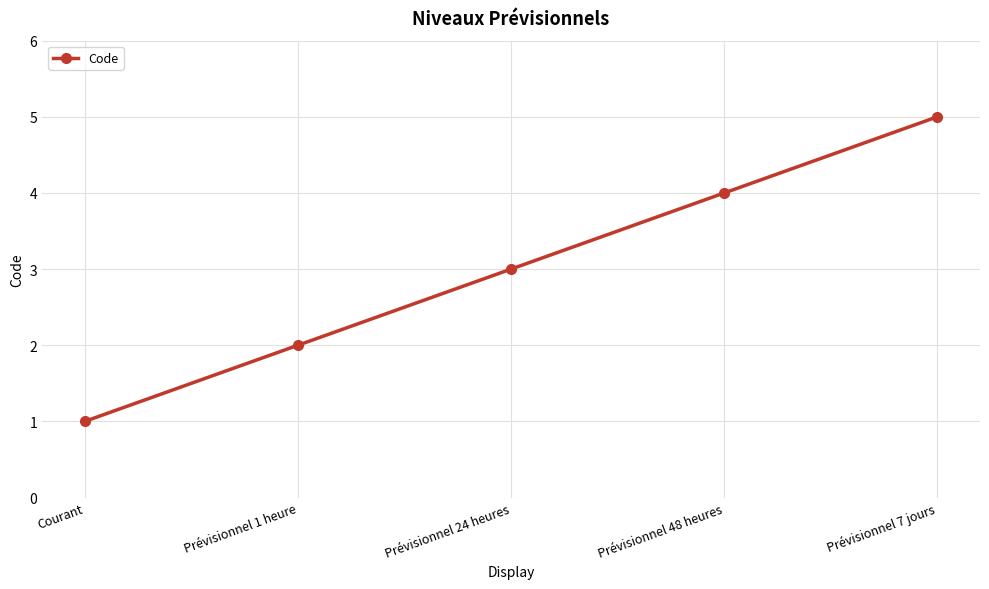

True or false: the data shows 3 at Prévisionnel 24 heures.

True